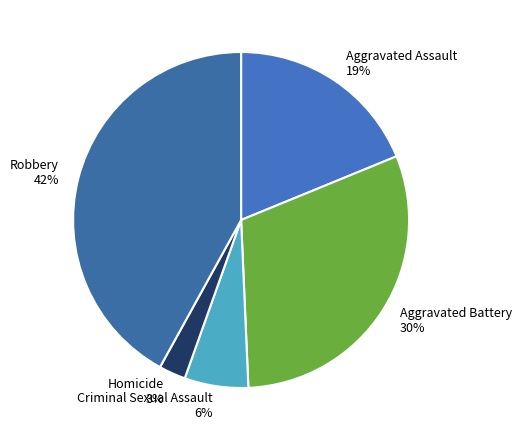

How many slices are in this pie chart?

5